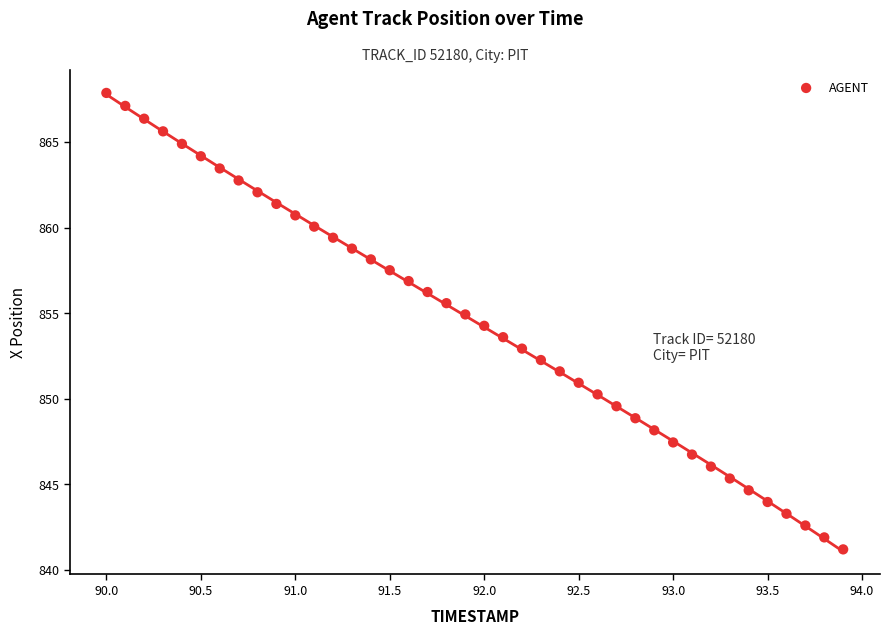

What is the range of Y values (max minus min)?

26.7